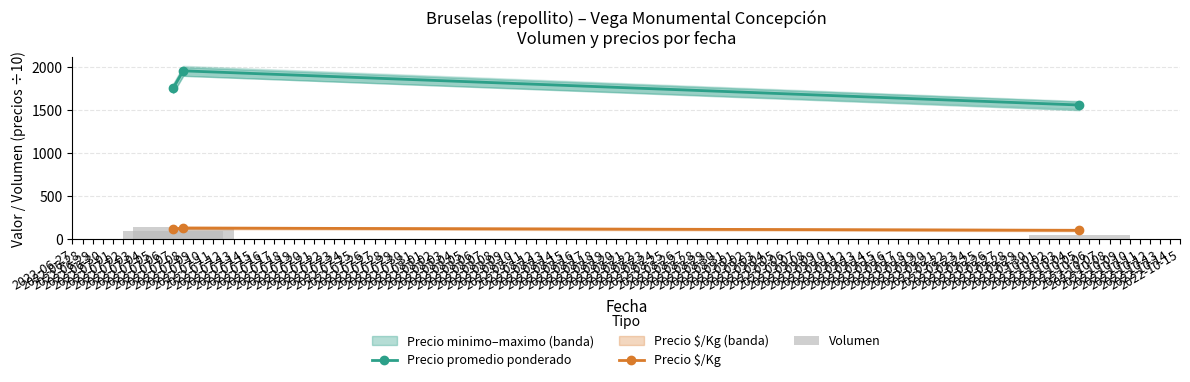

What is the maximum value for Volumen?

140.0